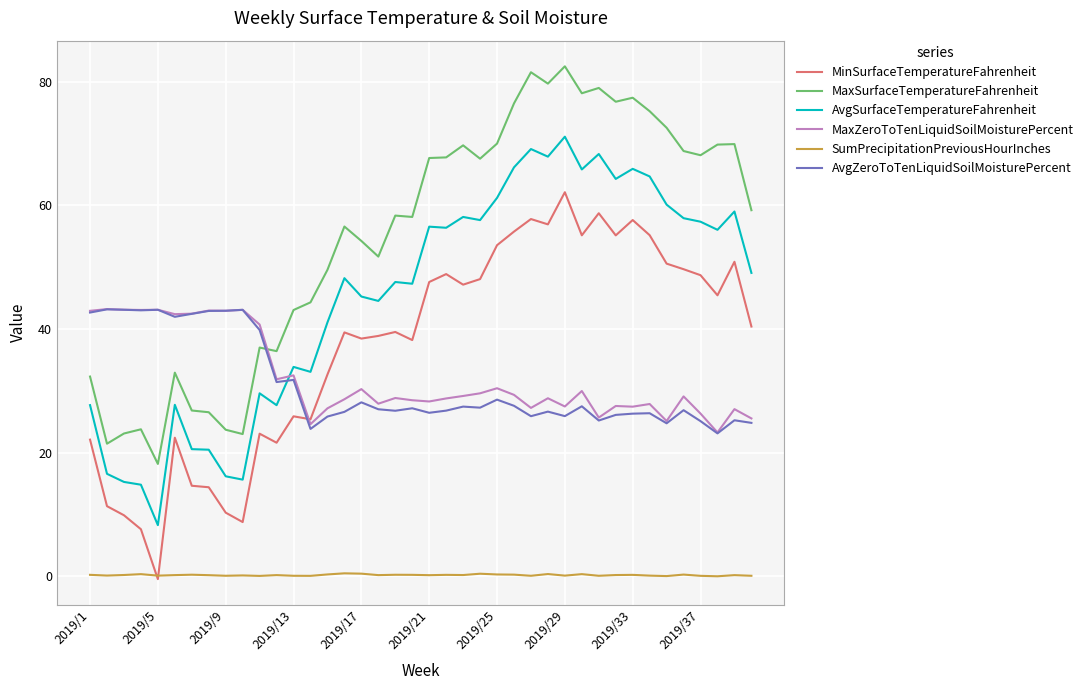

True or false: MinSurfaceTemperatureFahrenheit and AvgZeroToTenLiquidSoilMoisturePercent cross at least once.

True